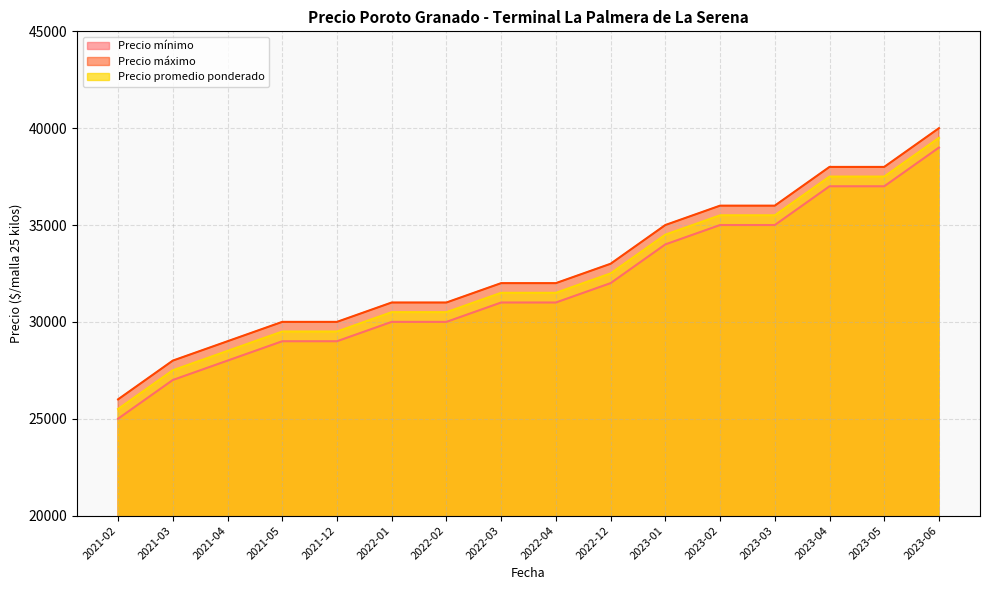

True or false: Precio máximo has more than 2 interior local peaks.

False